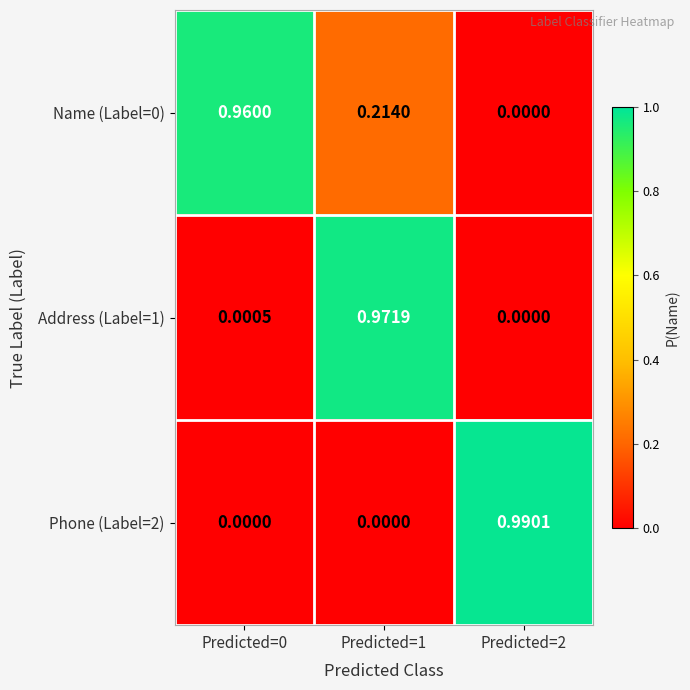

Count the number of categories in the chart.

3